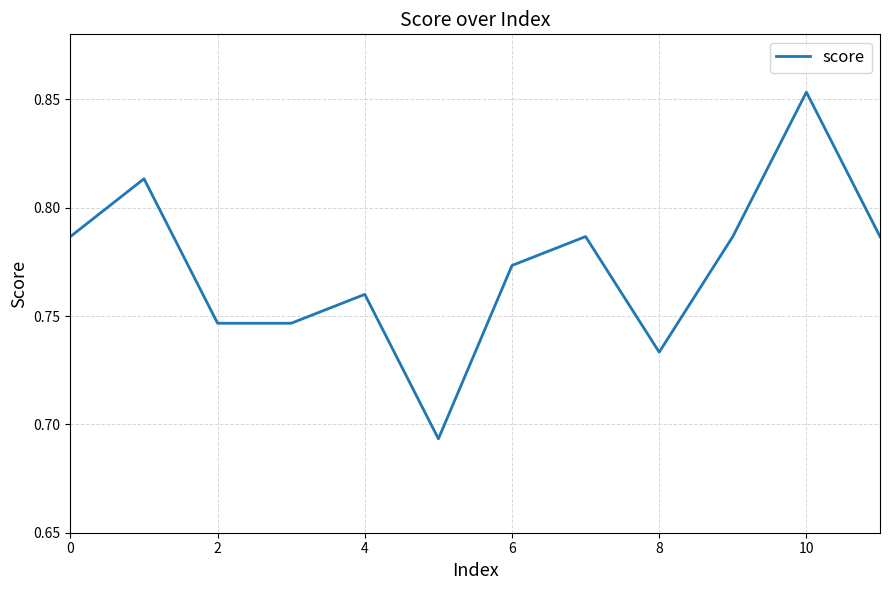

Which label corresponds to the largest value in the chart?

10